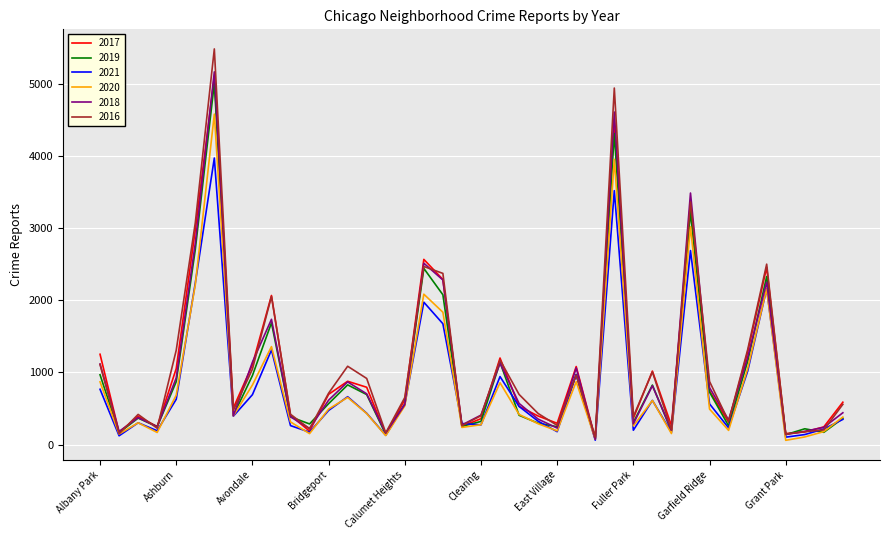

Which series has the widest spread of values?

2016